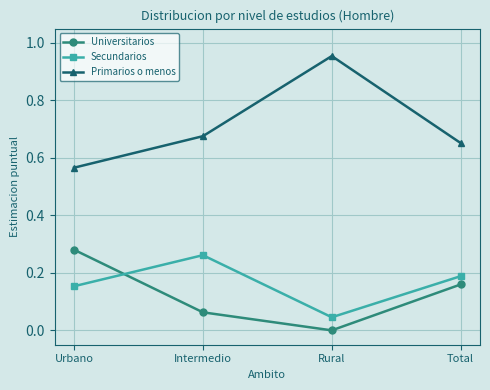

What is the difference between the maximum and minimum values in the Primarios o menos series?

0.4